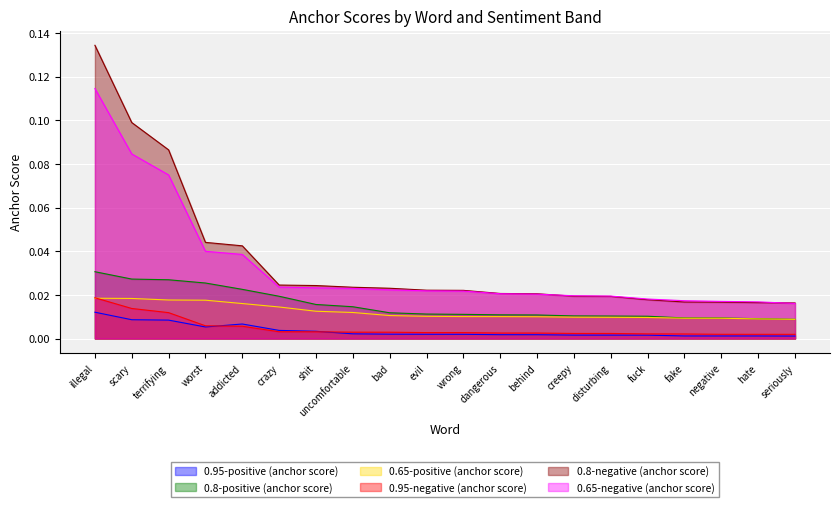

Count the 0.8-positive (anchor score) values in the range 0 to 1.

20